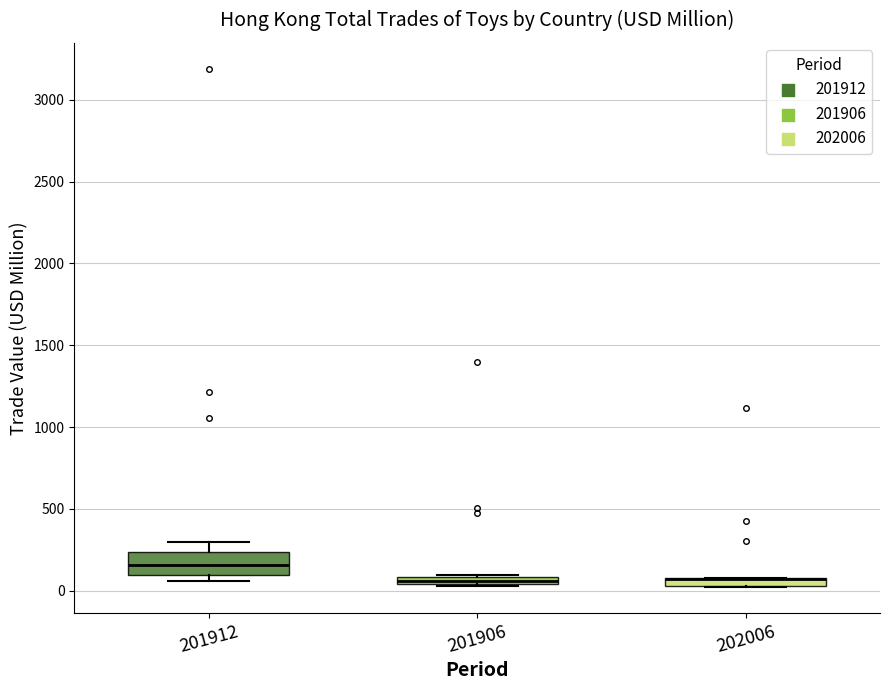

Comparing the boxes themselves (not the whiskers), which one is the tallest?

201912